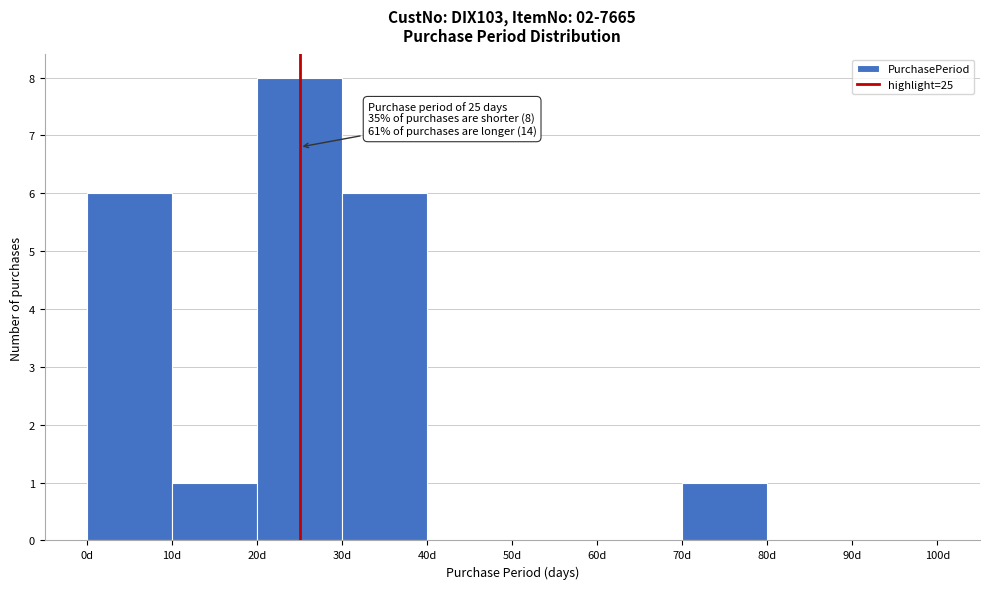

Over which range of the x-axis is the bar tallest?

20 to 30